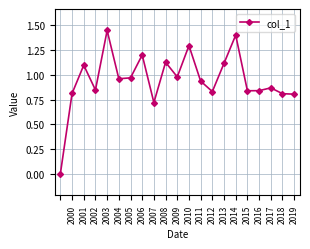

How many interior local peaks (higher than both neighbors) does the data have?

7